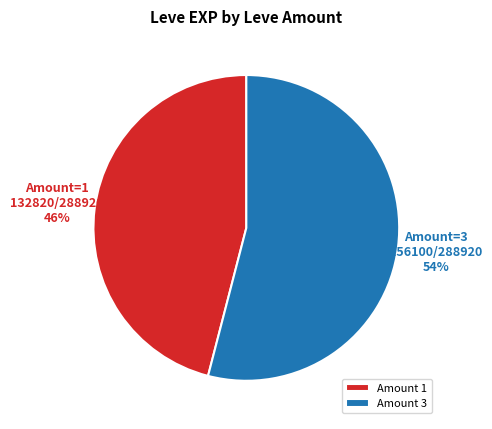

To the nearest percent, what is the combined percentage of Amount 1 and Amount 3?

100%